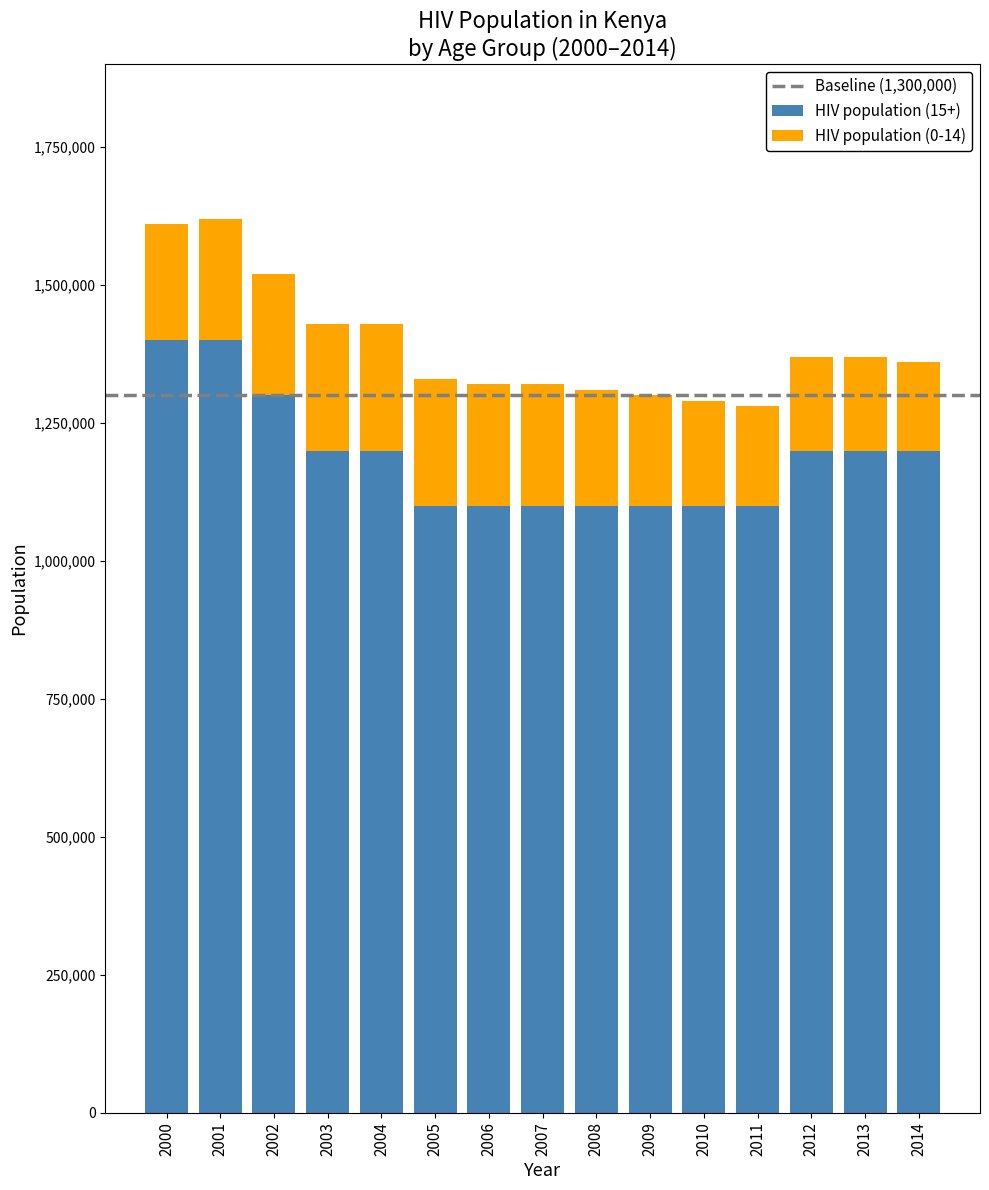

What is the difference between the maximum and minimum values in the HIV population (15+) series?

300000